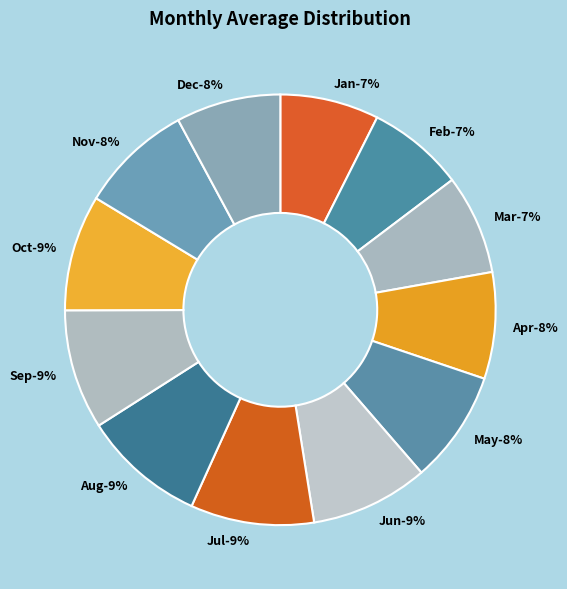

Do Apr and Feb together represent more than half of the pie?

No